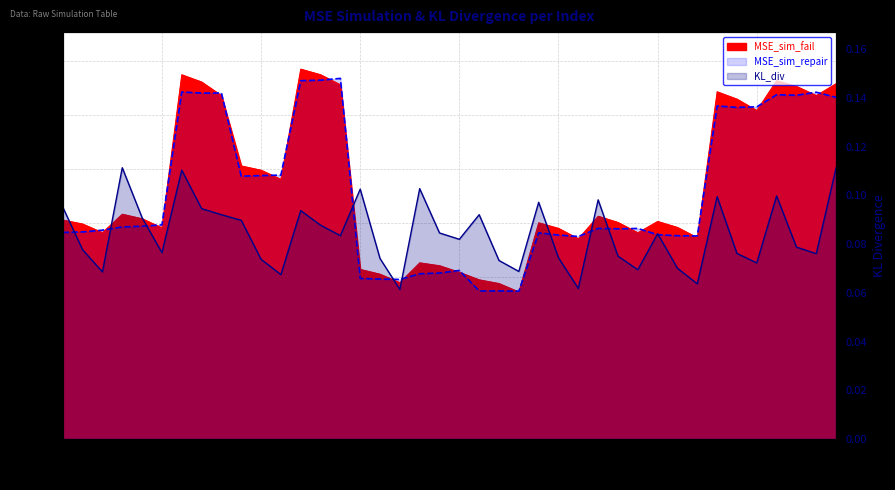

Which has a higher value, 30 or 32?

30